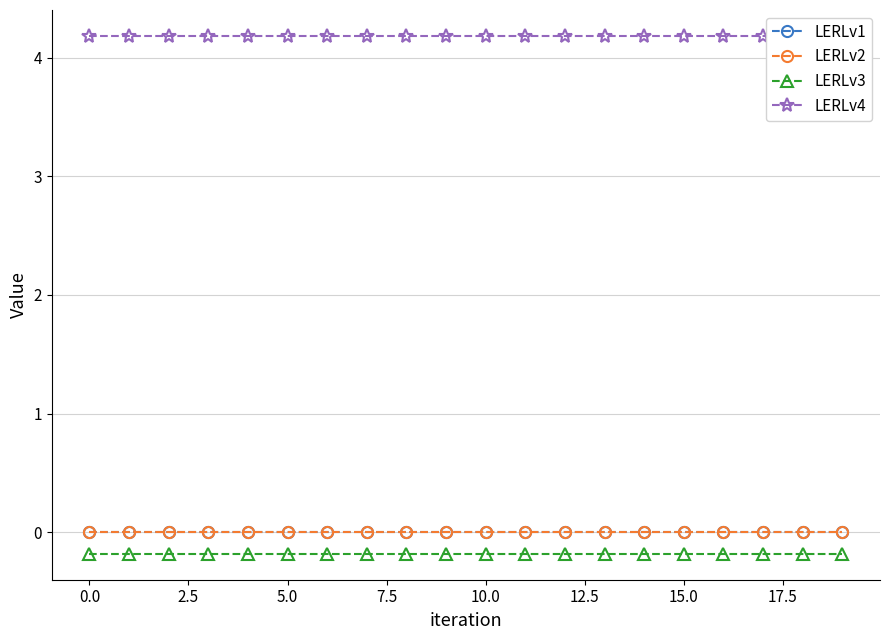

Is the value of LERLv4 at 10 greater than the value of LERLv1 at 18?

Yes